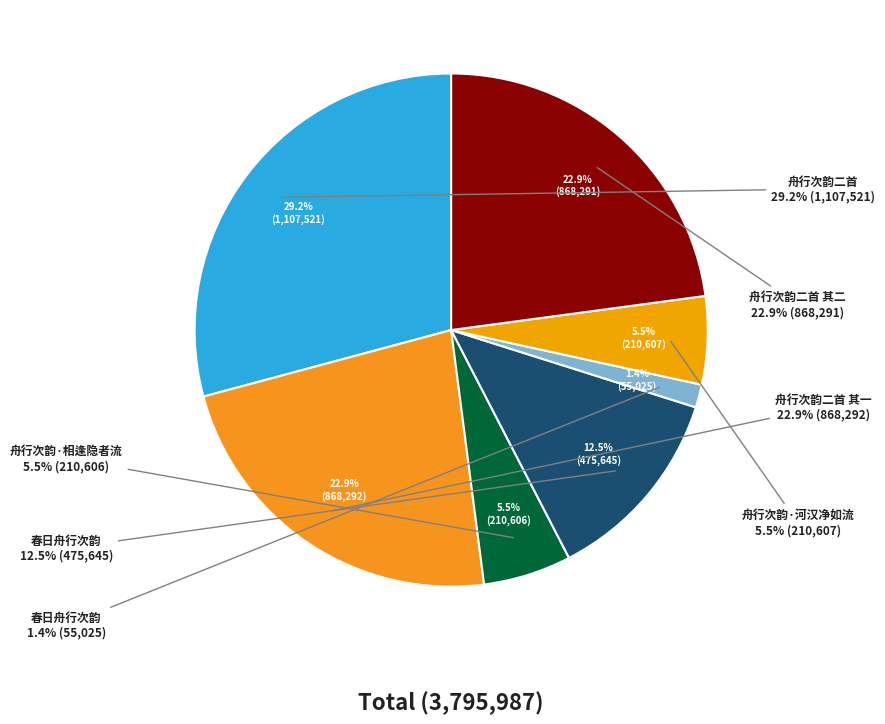

Do 舟行次韵·相逢隐者流 and 春日舟行次韵 together represent more than half of the pie?

No